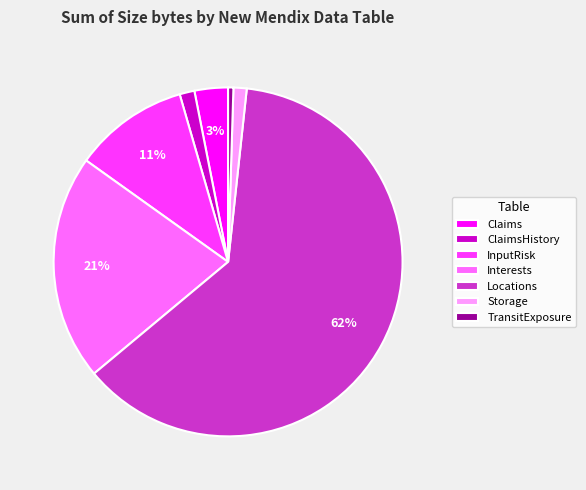

What percentage is the Interests slice, to the nearest percent?

21%